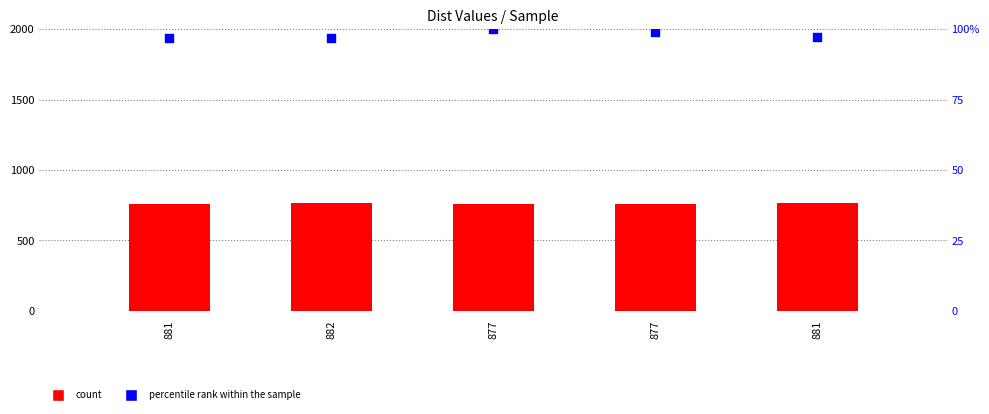

Is the value of percentile rank within the sample at 881 greater than the value of count at 882?

No